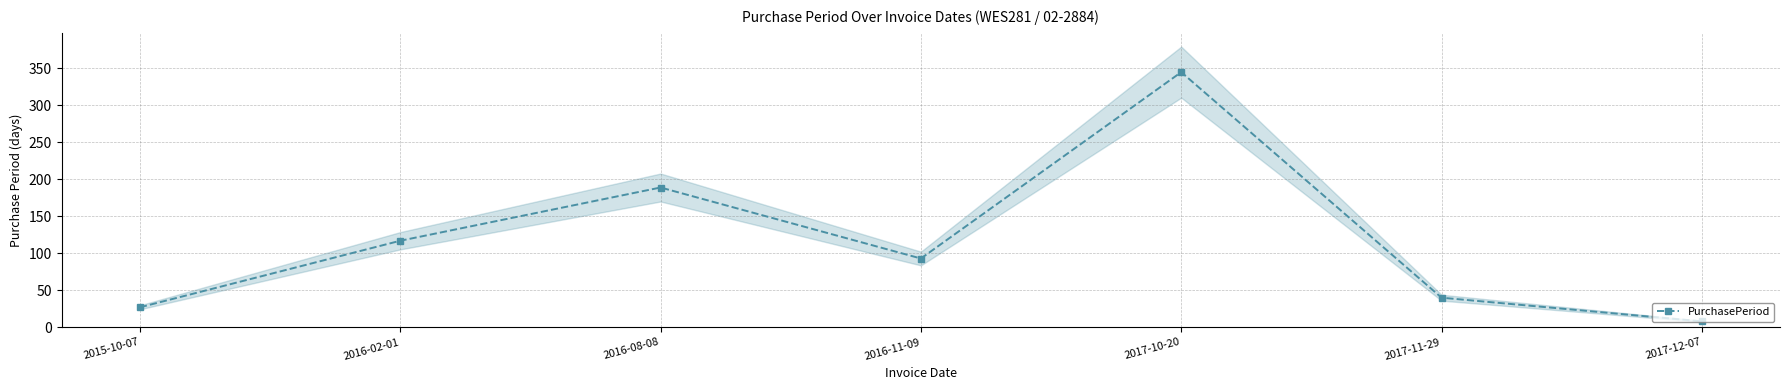

List the labels in order of value, smallest first.

2017-12-07, 2015-10-07, 2017-11-29, 2016-11-09, 2016-02-01, 2016-08-08, 2017-10-20